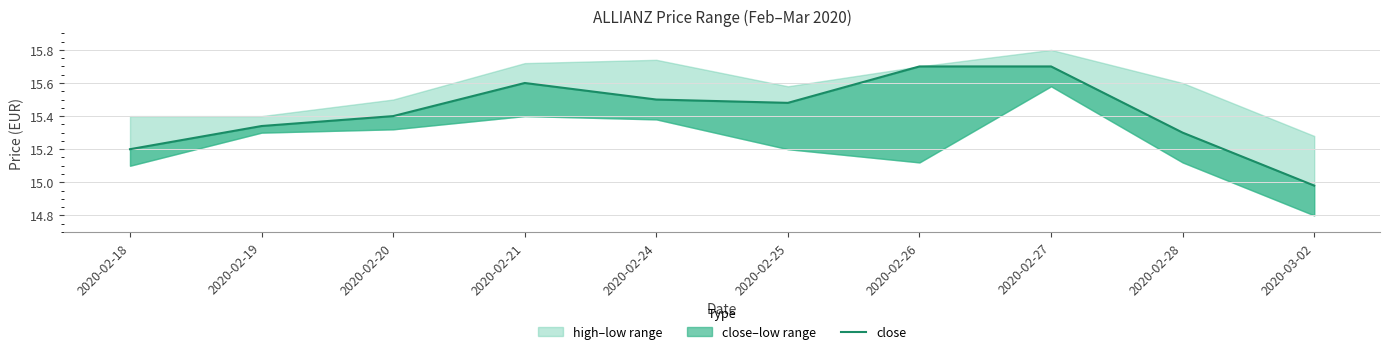

The value at 2020-02-28 is 27.2. True or false?

False